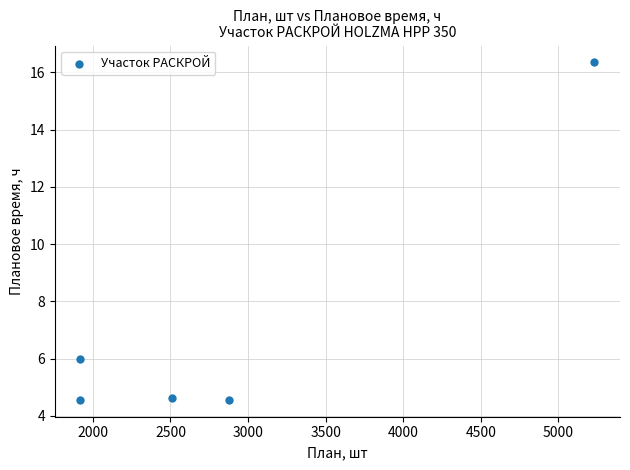

What is the average Y value?

7.2